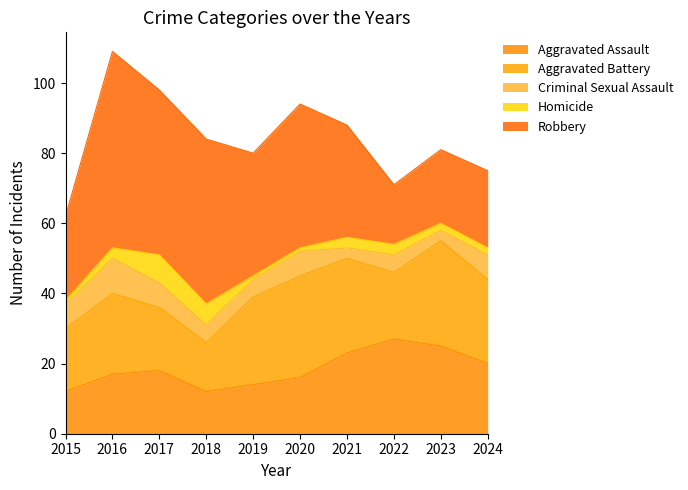

How many interior local valleys does the Criminal Sexual Assault series have?

2